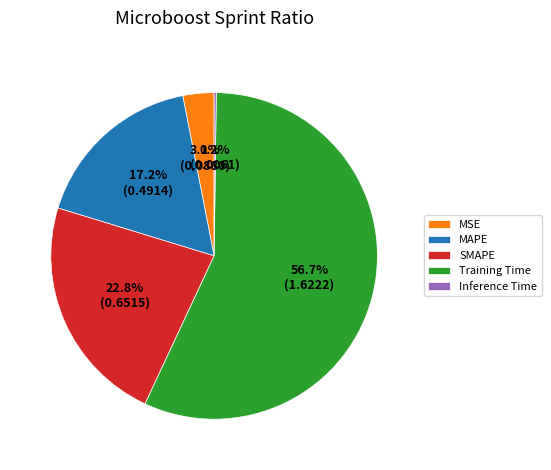

Which category has the biggest portion of the pie?

Training Time